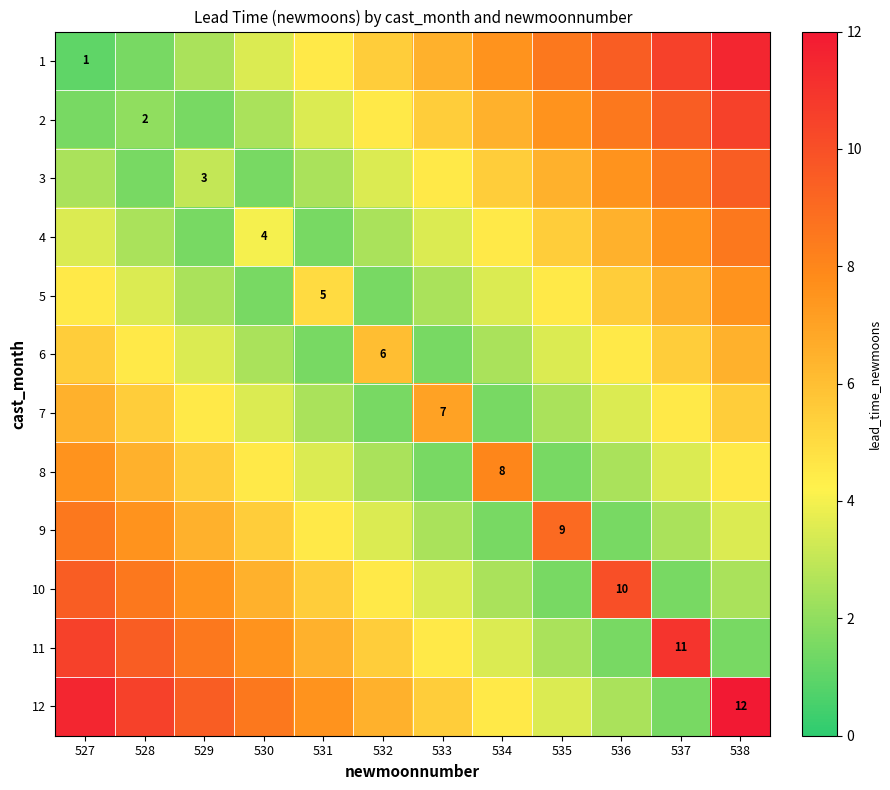

True or false: 12 has a value of 4.8 at 538.

False